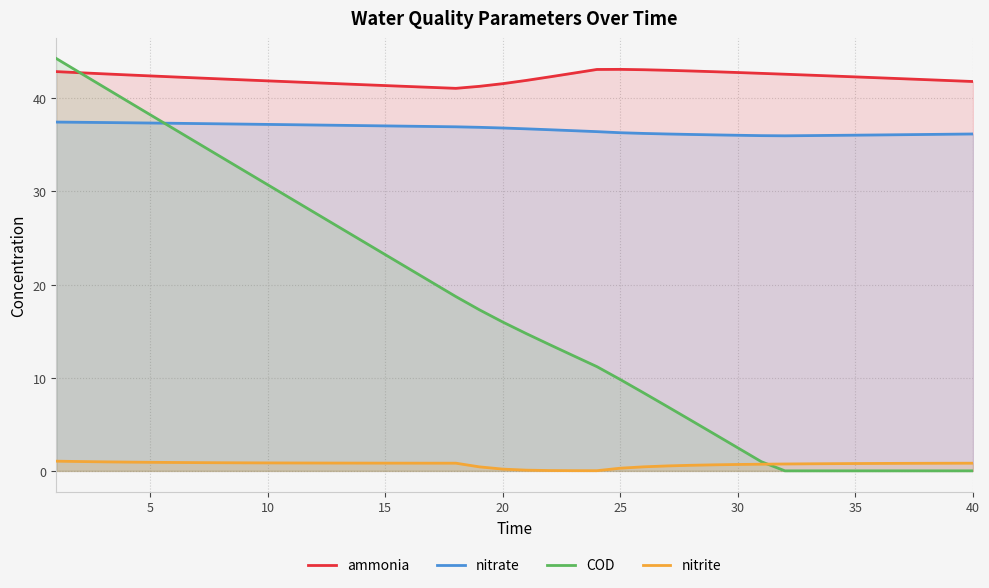

Rank the series at 15 from lowest to highest value.

nitrite, COD, nitrate, ammonia